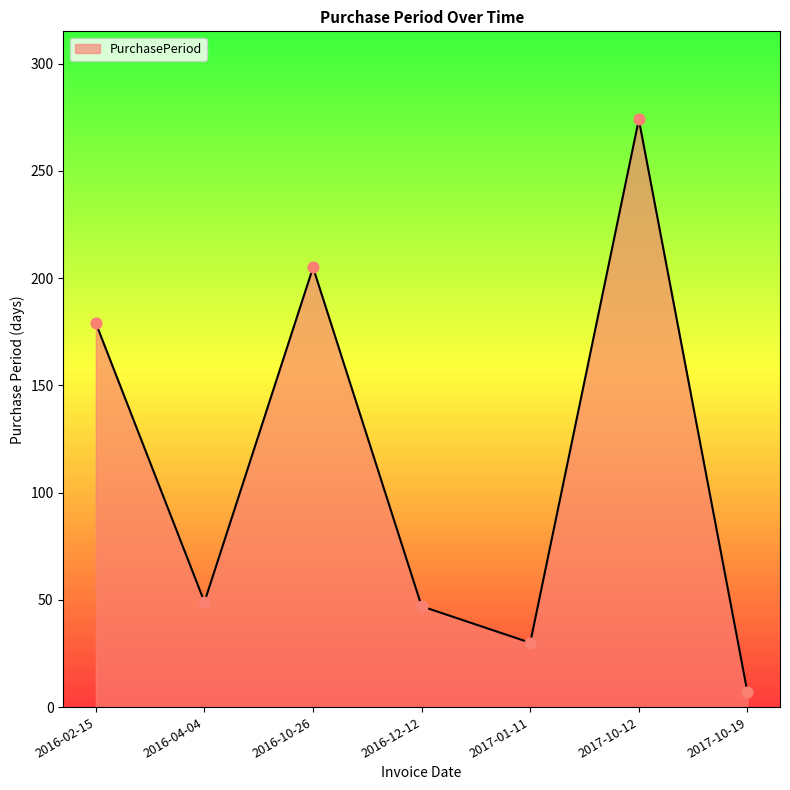

What is the change in value from 2016-02-15 to 2016-04-04?

-130